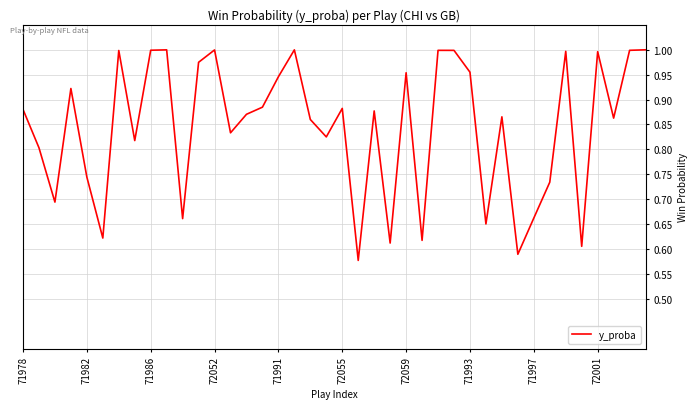

What is the difference between the maximum and minimum values?

0.4